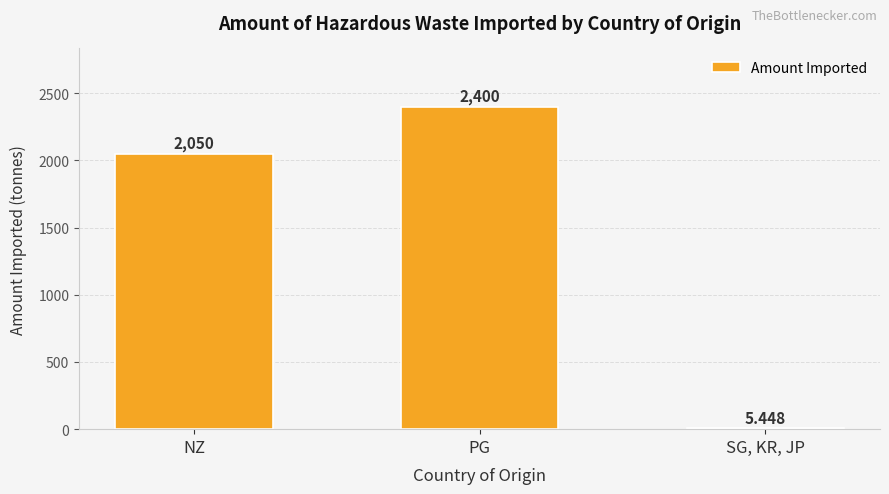

Which has a higher value, NZ or PG?

PG